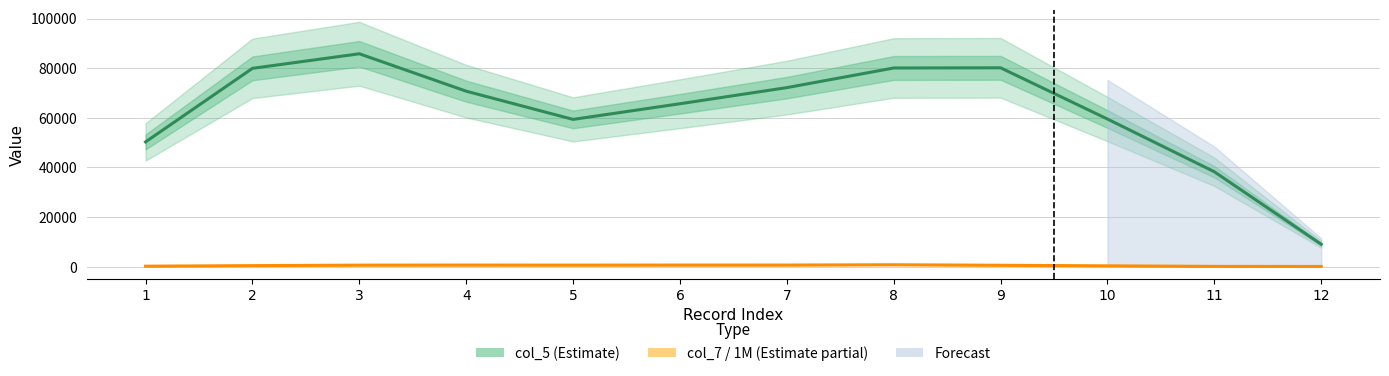

True or false: col_7 / 1M (Estimate partial) and col_5 (Estimate) cross at least once.

False